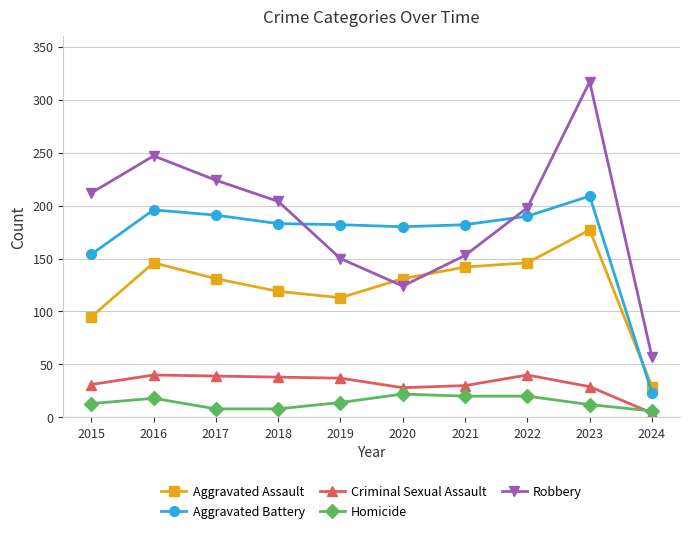

Count the Homicide values in the range 8 to 20.

8